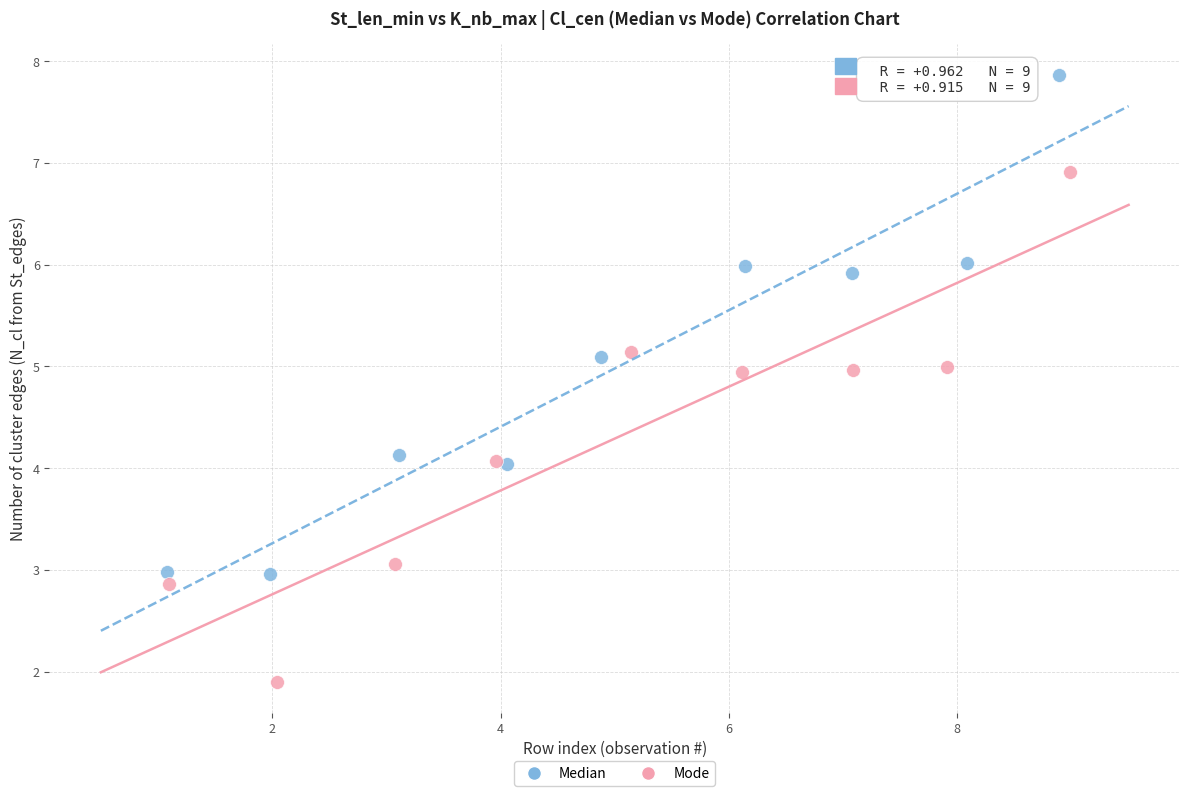

Which series contains the highest Y value?

Median